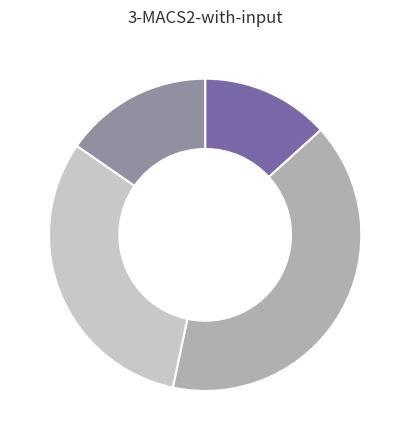

Is there a majority slice in this chart?

No